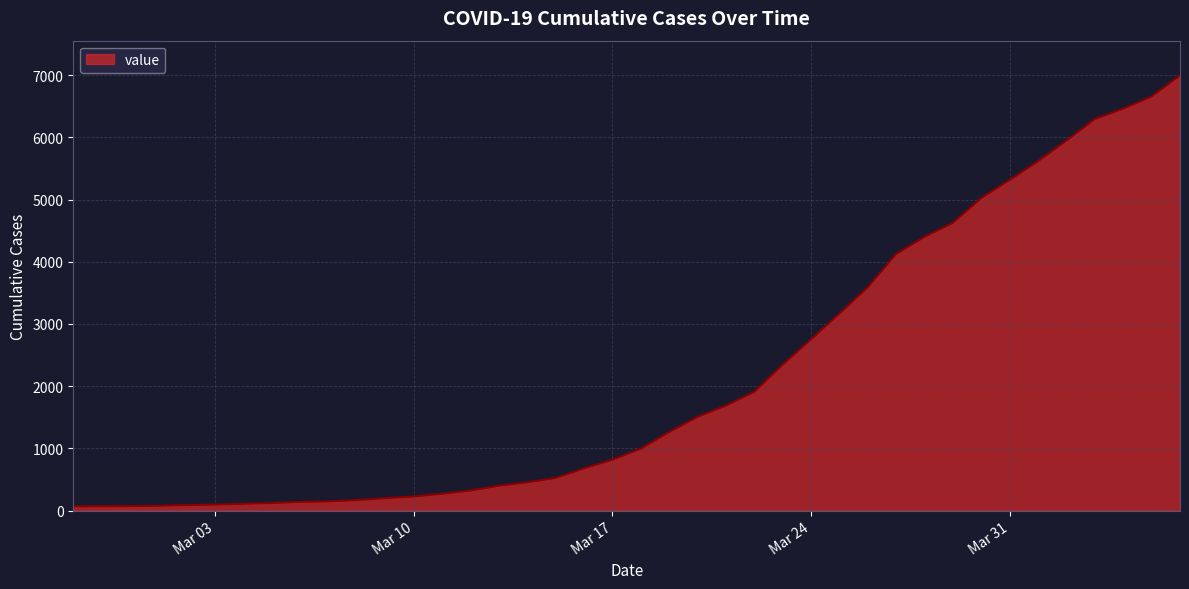

What is the difference between the maximum and second lowest values?

6927